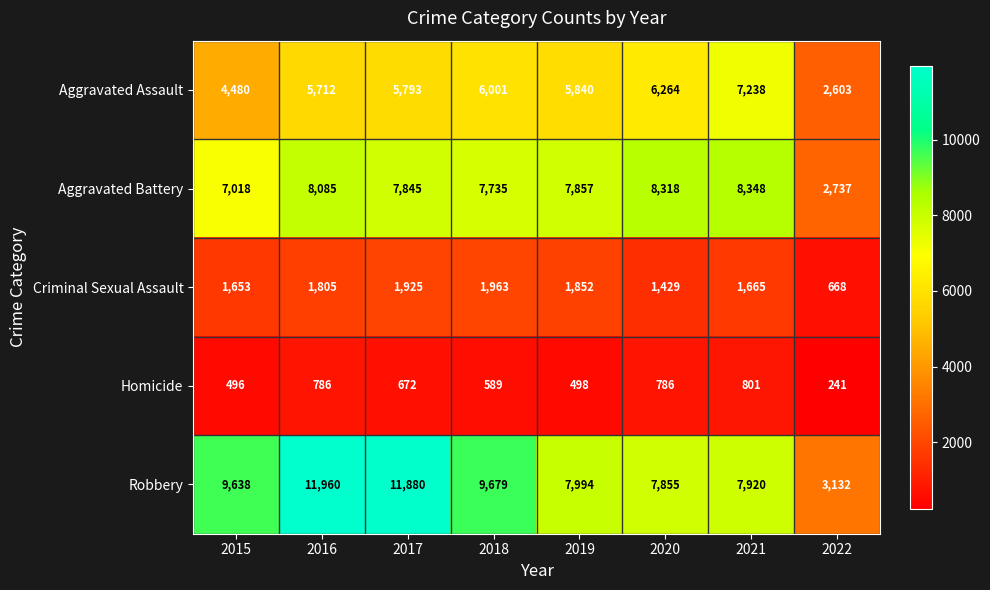

Which category has the highest value in the Aggravated Battery series?

2021